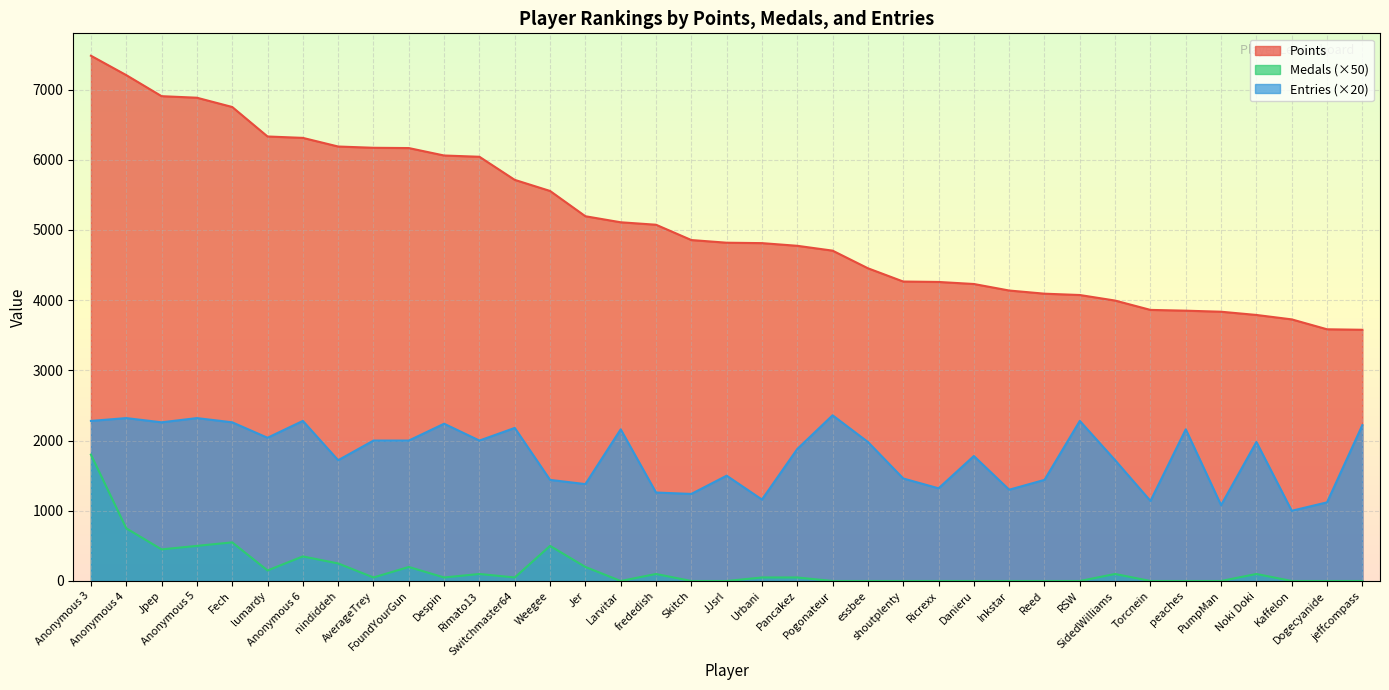

Reading left to right, transcribe all the data shown in this chart.

Points: Anonymous 3=7481	Anonymous 4=7205	Jpep=6905	Anonymous 5=6883	Fech=6751	lumardy=6331	Anonymous 6=6311	nindiddeh=6188	AverageTrey=6170	FoundYourGun=6166	Despin=6060	Rimato13=6042	Switchmaster64=5713	Weegee=5555	Jer=5195	Larvitar=5109	frededish=5074	Skitch=4856	JJsrl=4818	Urbani=4812	Pancakez=4774	Pogonateur=4705	essbee=4454	shoutplenty=4265	Ricrexx=4259	Danieru=4230	Inkstar=4137	Reed=4092	RSW=4073	SidedWilliams=3994	Torcnein=3861	peaches=3850	PumpMan=3835	Noki Doki=3789	Kaffelon=3726	Dogecyanide=3585	jeffcompass=3578
Medals: Anonymous 3=1800	Anonymous 4=750	Jpep=450	Anonymous 5=500	Fech=550	lumardy=150	Anonymous 6=350	nindiddeh=250	AverageTrey=50	FoundYourGun=200	Despin=50	Rimato13=100	Switchmaster64=50	Weegee=500	Jer=200	Larvitar=0	frededish=100	Skitch=0	JJsrl=0	Urbani=50	Pancakez=50	Pogonateur=0	essbee=0	shoutplenty=0	Ricrexx=0	Danieru=0	Inkstar=0	Reed=0	RSW=0	SidedWilliams=100	Torcnein=0	peaches=0	PumpMan=0	Noki Doki=100	Kaffelon=0	Dogecyanide=0	jeffcompass=0
Entries: Anonymous 3=2280	Anonymous 4=2320	Jpep=2260	Anonymous 5=2320	Fech=2260	lumardy=2040	Anonymous 6=2280	nindiddeh=1720	AverageTrey=2000	FoundYourGun=2000	Despin=2240	Rimato13=2000	Switchmaster64=2180	Weegee=1440	Jer=1380	Larvitar=2160	frededish=1260	Skitch=1240	JJsrl=1500	Urbani=1160	Pancakez=1880	Pogonateur=2360	essbee=1980	shoutplenty=1460	Ricrexx=1320	Danieru=1780	Inkstar=1300	Reed=1440	RSW=2280	SidedWilliams=1720	Torcnein=1140	peaches=2160	PumpMan=1080	Noki Doki=1980	Kaffelon=1000	Dogecyanide=1120	jeffcompass=2220